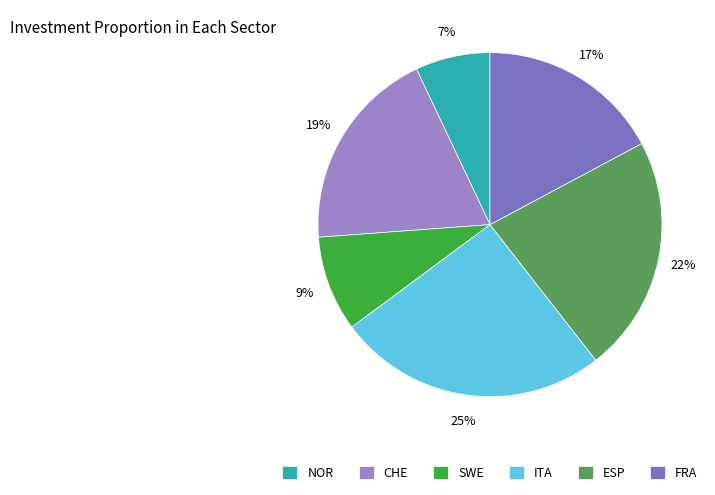

True or false: ESP accounts for 33% of the total.

False